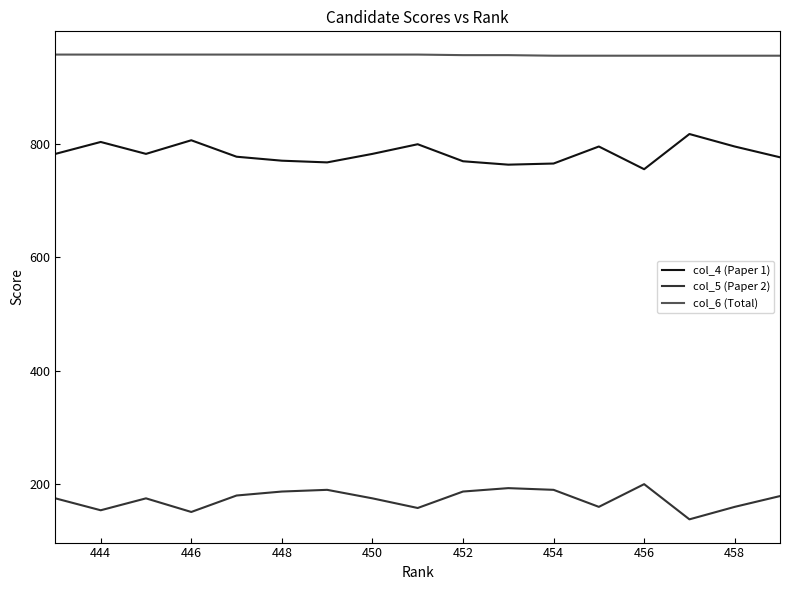

Rank the series by their average value, from lowest to highest.

col_5 (Paper 2), col_4 (Paper 1), col_6 (Total)